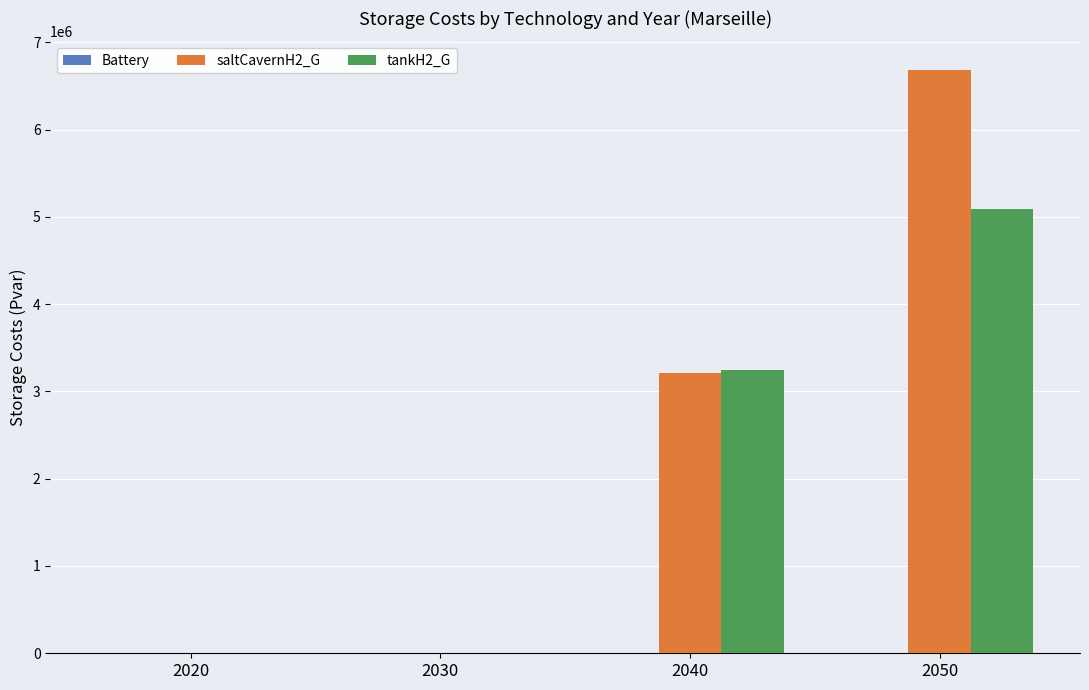

What is the total value across all series at 2040?

6451138.2